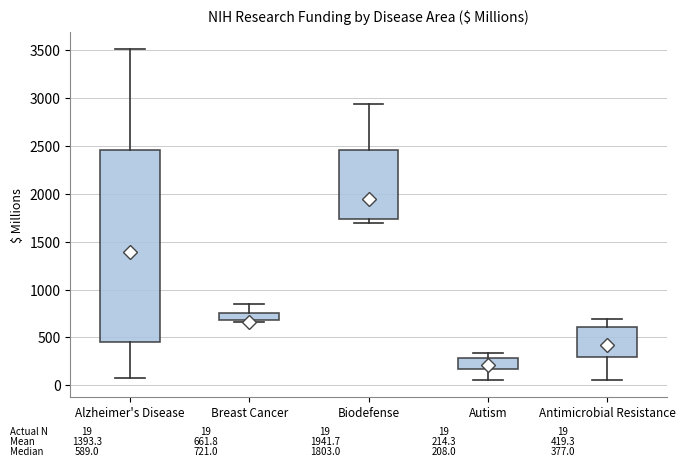

Which box has the highest median line?

Biodefense